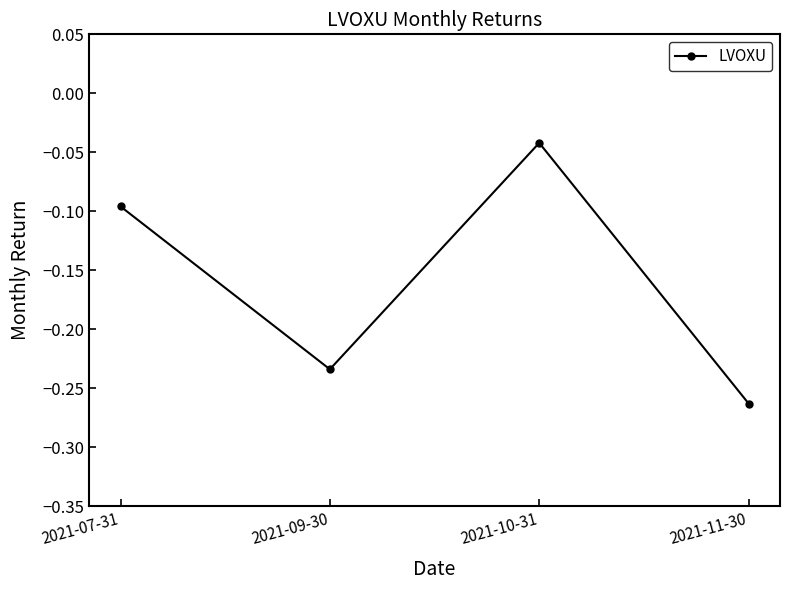

What is the sum of all values?

-0.6